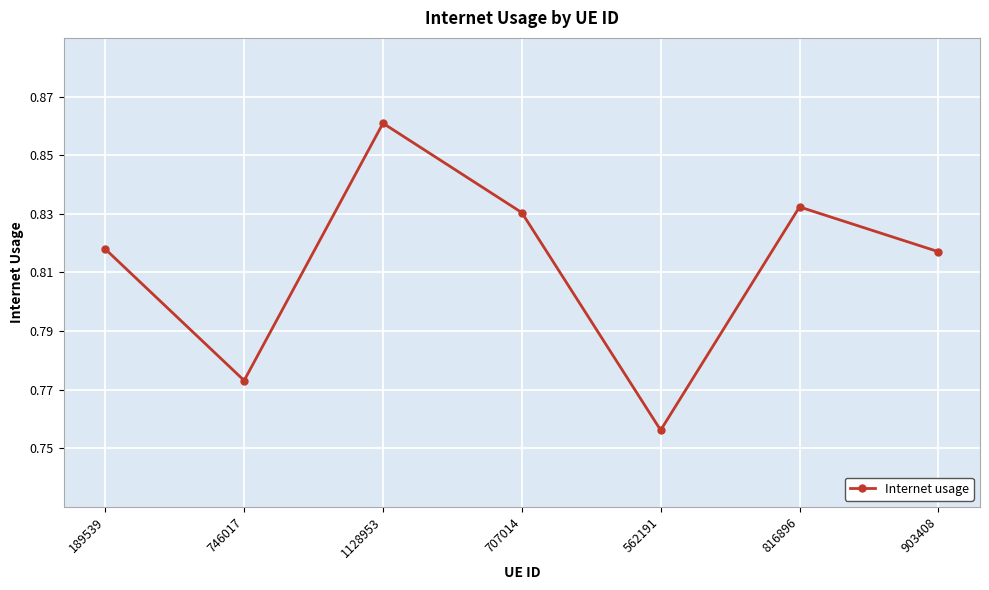

True or false: there are more than 2 points higher than both neighbors.

False